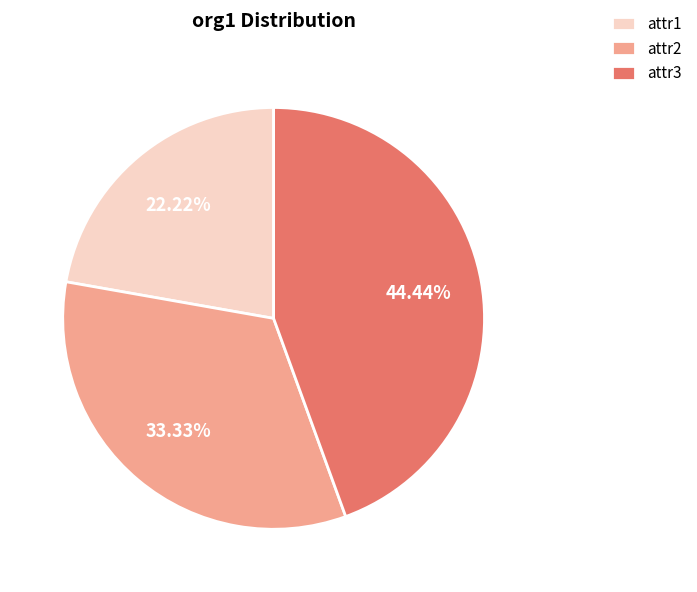

To the nearest percent, what is the difference between the attr3 and attr2 slice percentages?

11%